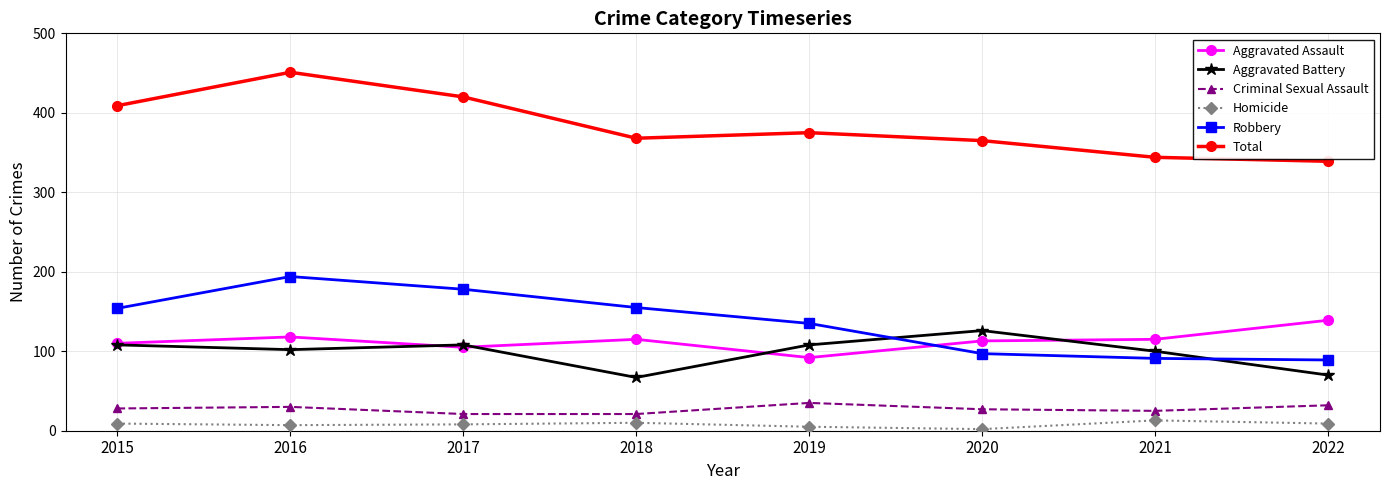

What is the spread (max minus min) of values at 2022?

330